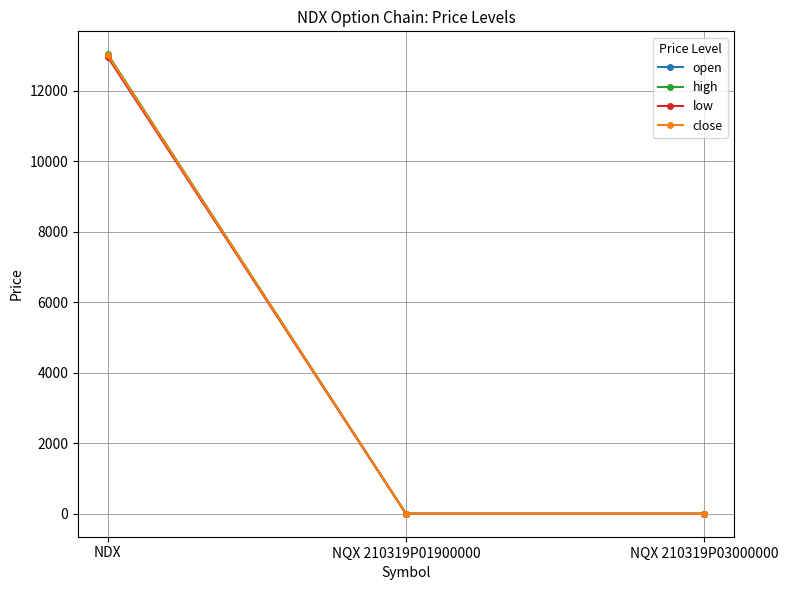

What is the value of the high point at the 1st from the left?

13040.4